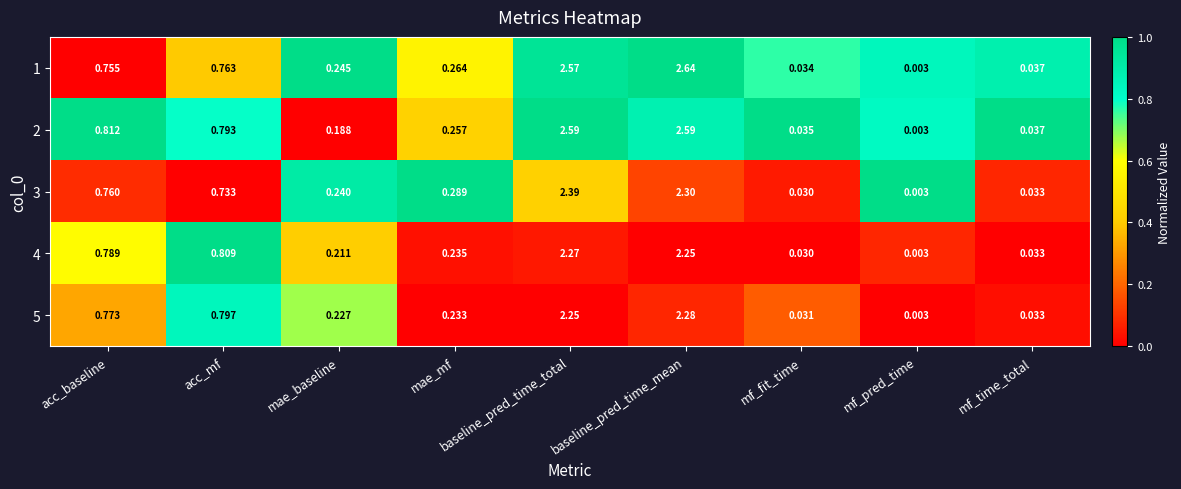

Which series has the largest total across all categories?

1